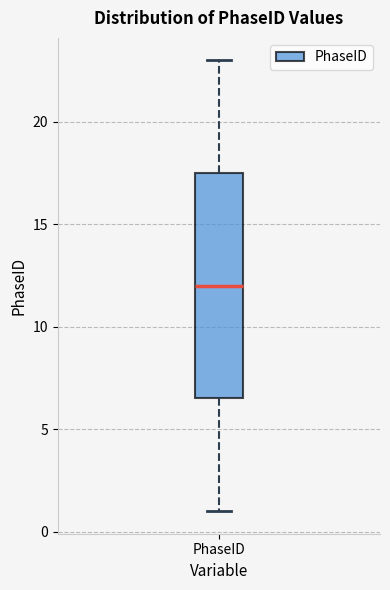

Transcribe this box plot: give where the median line is, the range the box spans, and where the two whiskers end, as read against the y-axis. The values are not printed on the chart, so give them approximately, as read against the axis.

median 12.0, box 6.5 to 17.5, whiskers 1.0 to 23.0